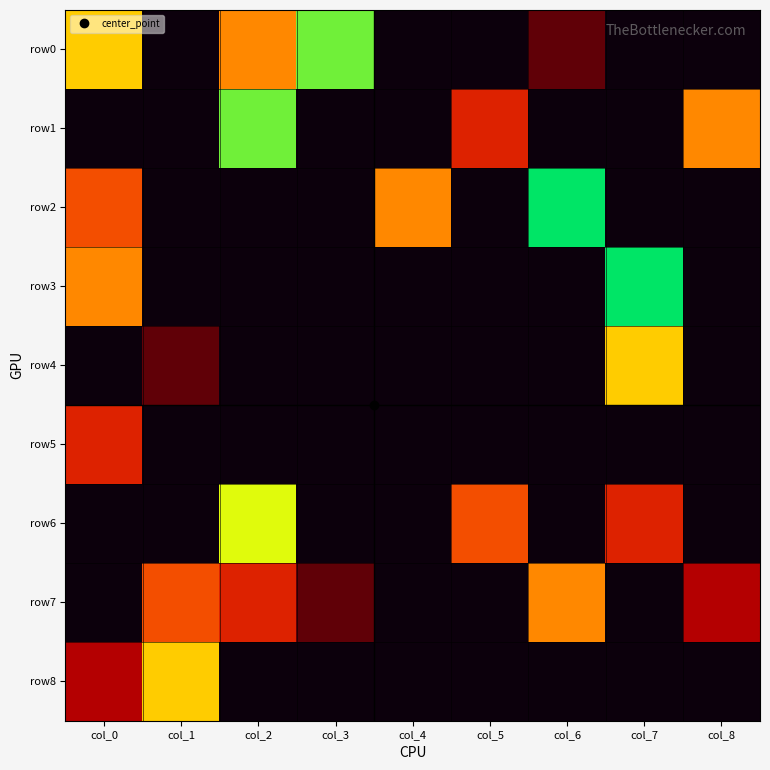

Reading left to right, list all the values displayed in this chart.

row0: col_0=6	col_1=0	col_2=5	col_3=8	col_4=0	col_5=0	col_6=1	col_7=0	col_8=0
row1: col_0=0	col_1=0	col_2=8	col_3=0	col_4=0	col_5=3	col_6=0	col_7=0	col_8=5
row2: col_0=4	col_1=0	col_2=0	col_3=0	col_4=5	col_5=0	col_6=9	col_7=0	col_8=0
row3: col_0=5	col_1=0	col_2=0	col_3=0	col_4=0	col_5=0	col_6=0	col_7=9	col_8=0
row4: col_0=0	col_1=1	col_2=0	col_3=0	col_4=0	col_5=0	col_6=0	col_7=6	col_8=0
row5: col_0=3	col_1=0	col_2=0	col_3=0	col_4=0	col_5=0	col_6=0	col_7=0	col_8=0
row6: col_0=0	col_1=0	col_2=7	col_3=0	col_4=0	col_5=4	col_6=0	col_7=3	col_8=0
row7: col_0=0	col_1=4	col_2=3	col_3=1	col_4=0	col_5=0	col_6=5	col_7=0	col_8=2
row8: col_0=2	col_1=6	col_2=0	col_3=0	col_4=0	col_5=0	col_6=0	col_7=0	col_8=0